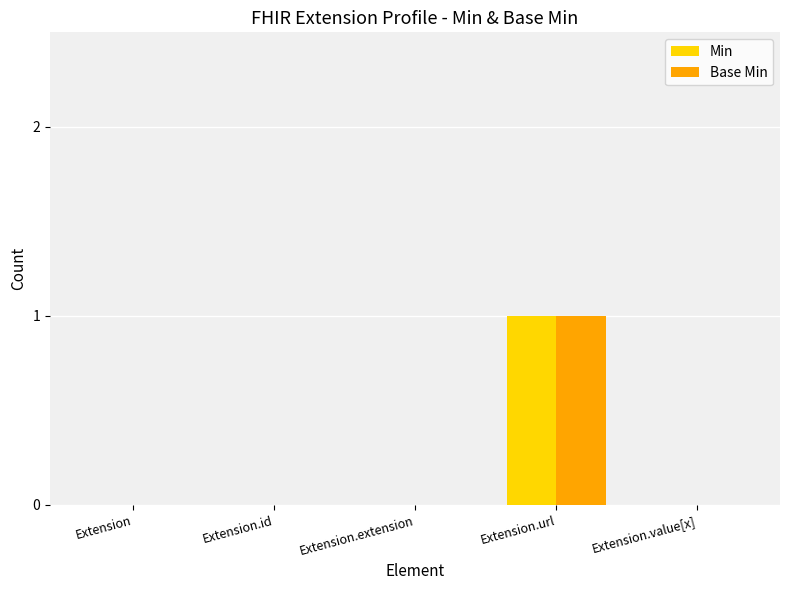

Is it true that Min equals 1 at Extension.value[x]?

False